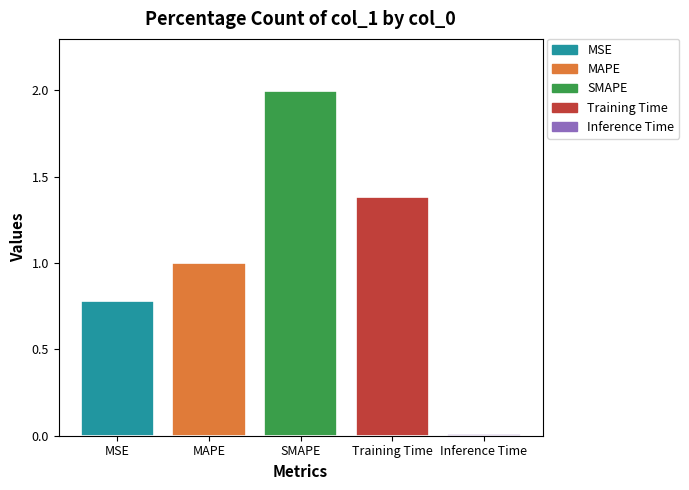

What is the maximum value shown in the chart?

2.0